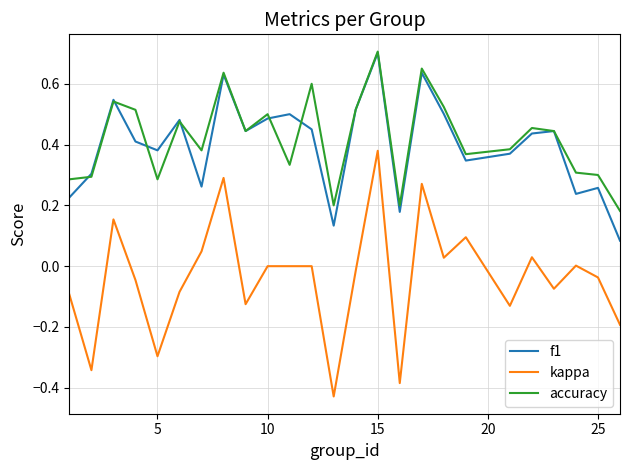

Which series has the widest spread of values?

kappa